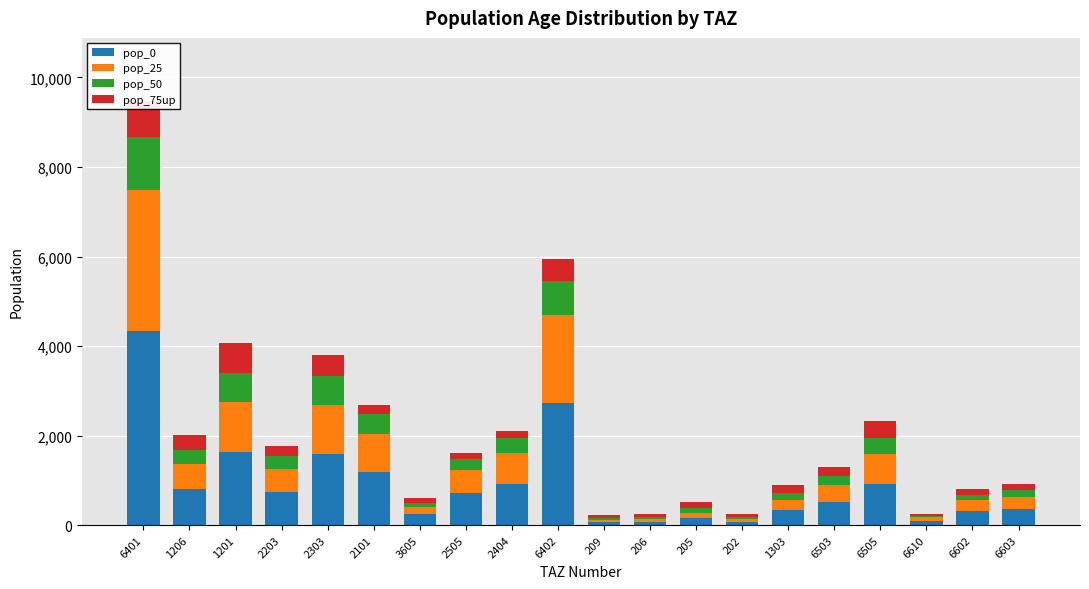

What position from the right is 202?

7